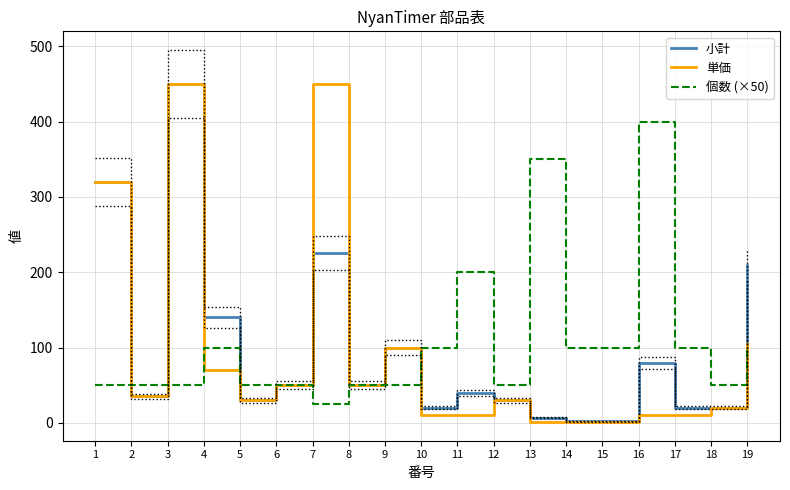

How many lines are shown in the chart?

3